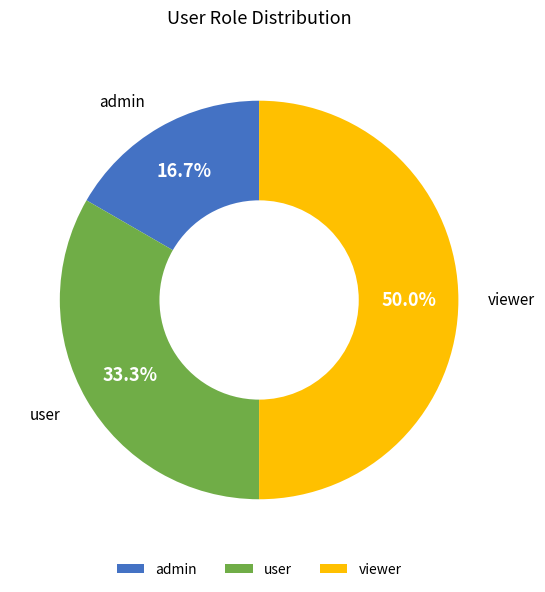

Is user the majority of the pie?

No